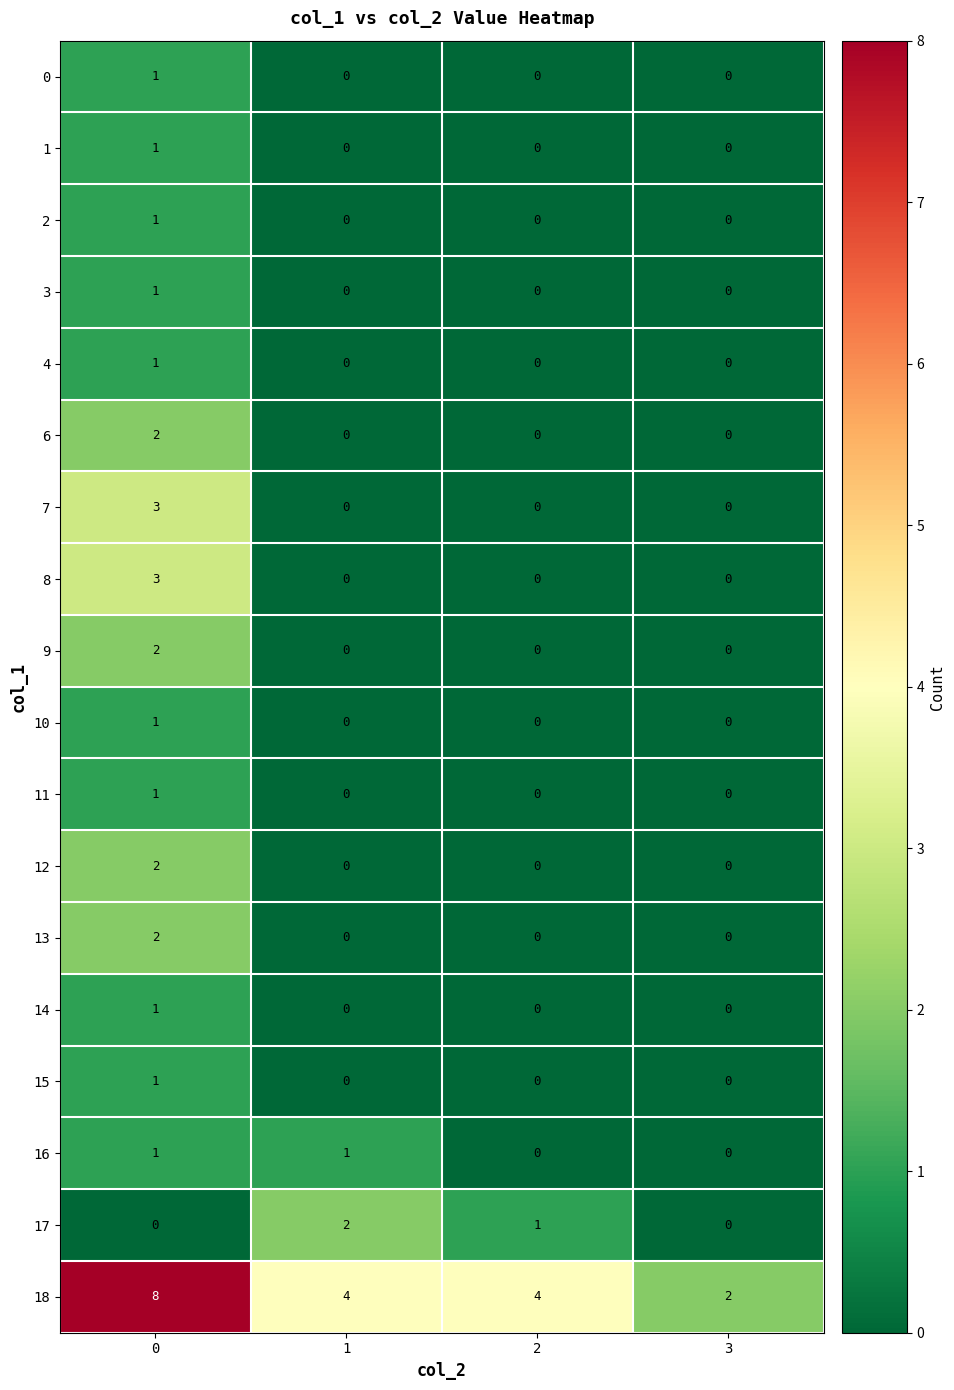

The 7 series shows 5 at 0. True or false?

False